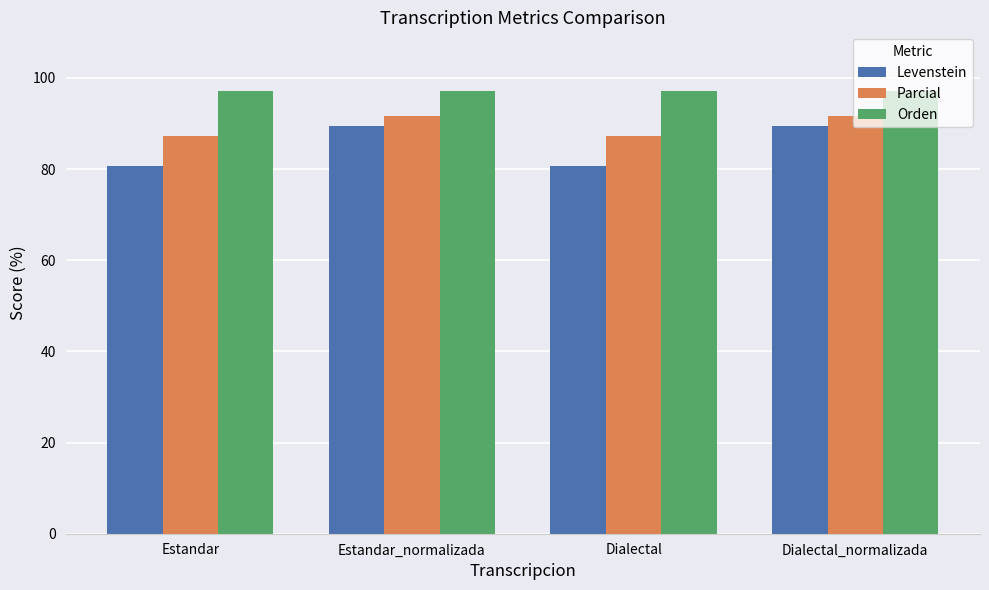

Rank the series at Dialectal from highest to lowest value.

Orden, Parcial, Levenstein